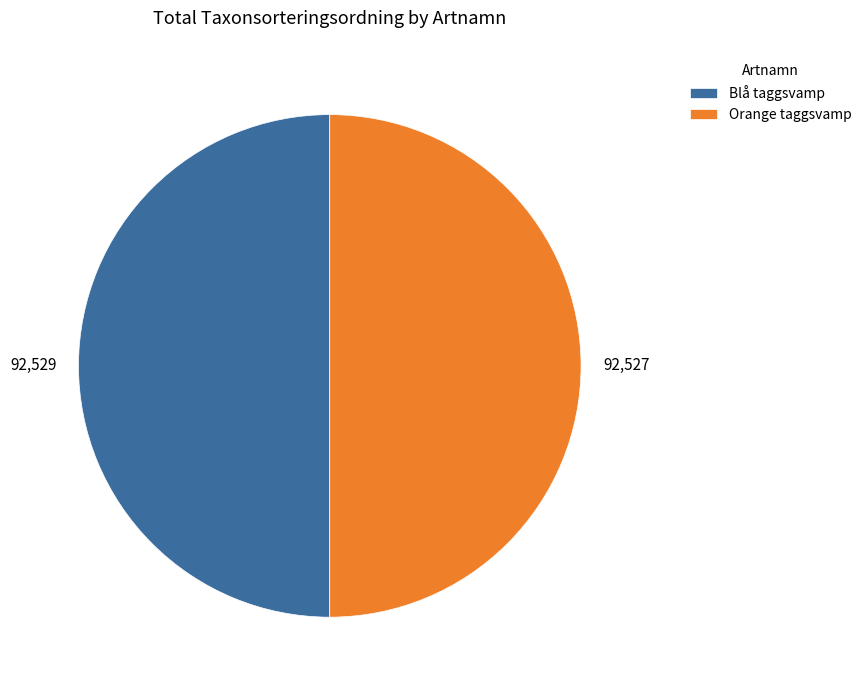

Is the sum of Orange taggsvamp and Blå taggsvamp greater than half?

Yes